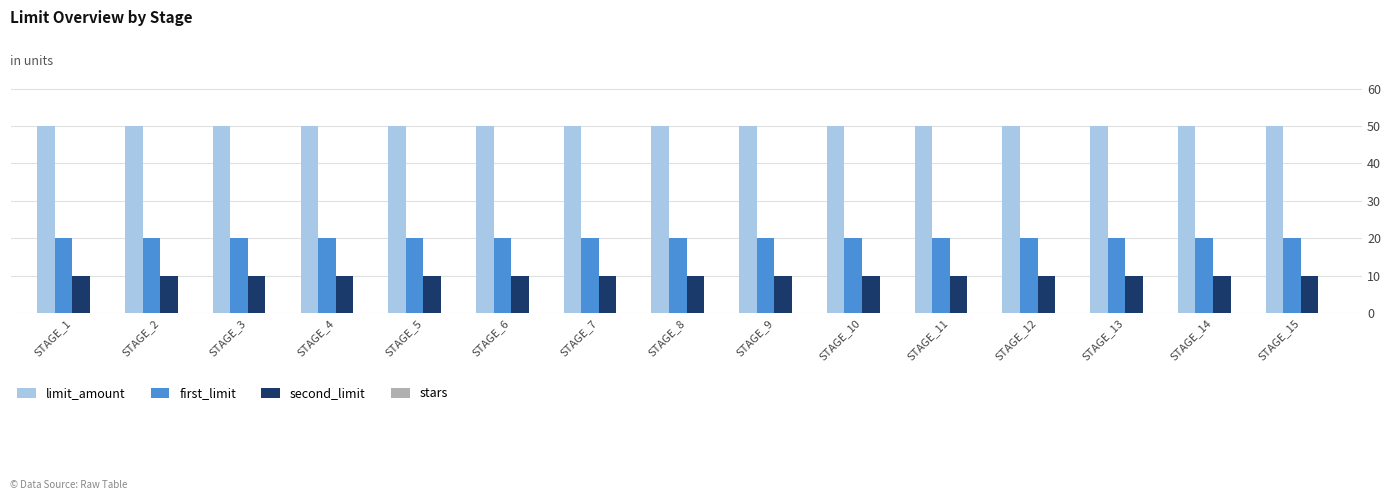

At how many categories does at least one series exceed 23?

15